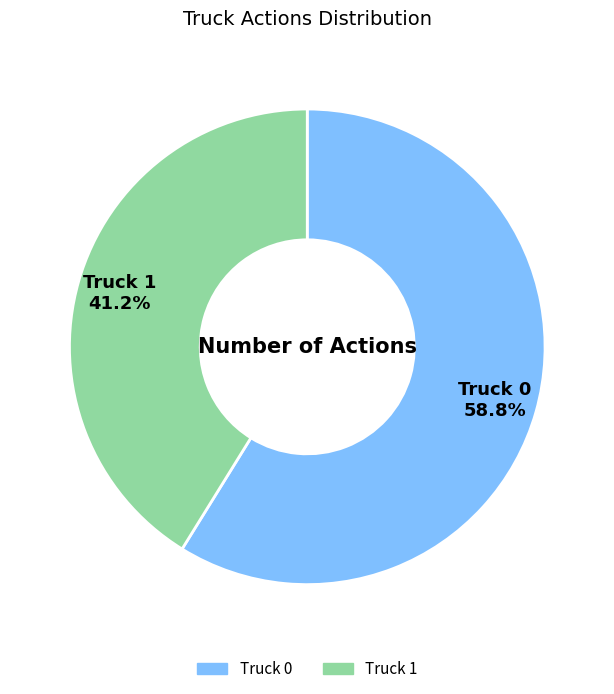

How many segments does this pie chart have?

2